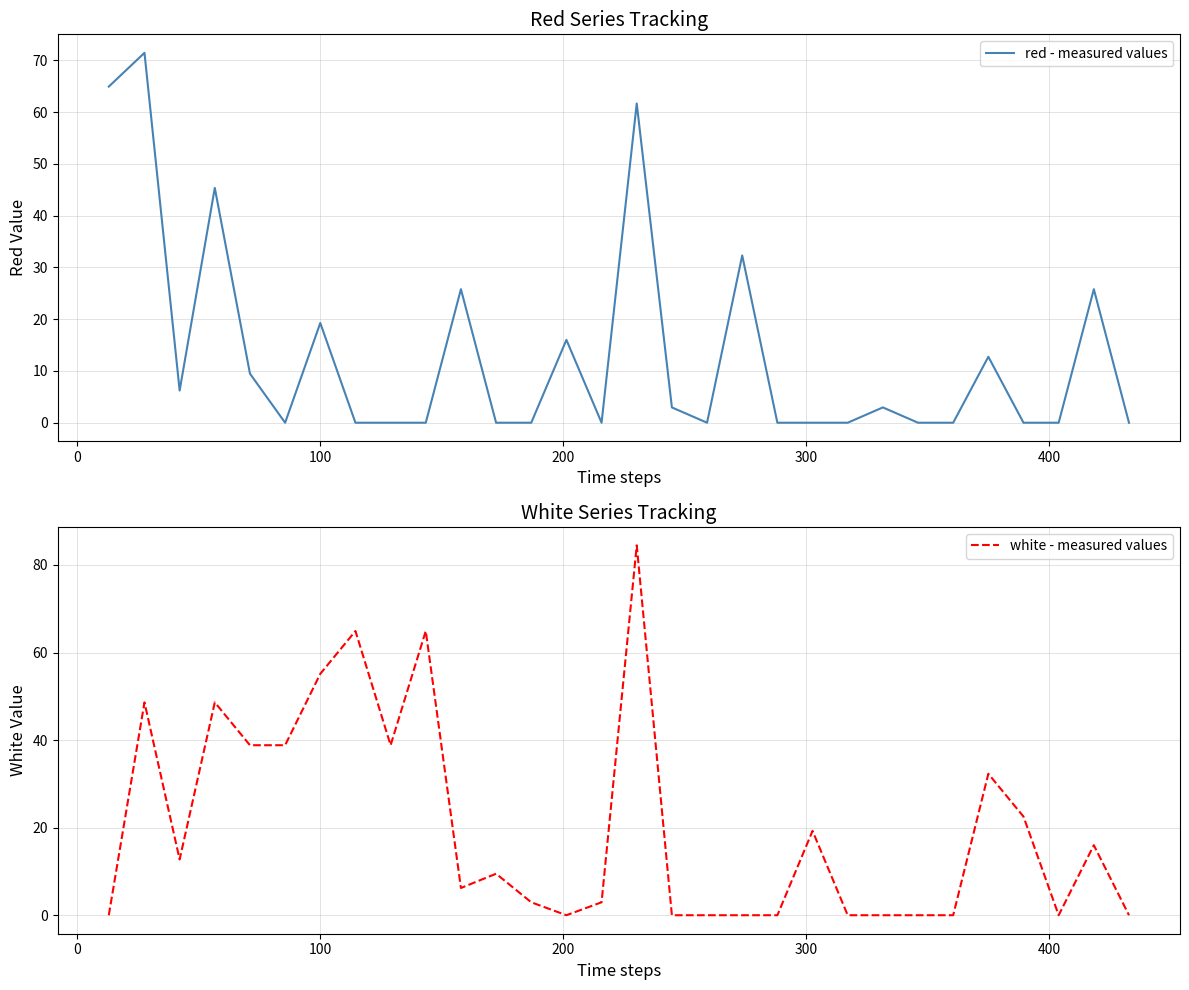

After their last crossing, which series has the higher values: white - measured values or red - measured values?

red - measured values